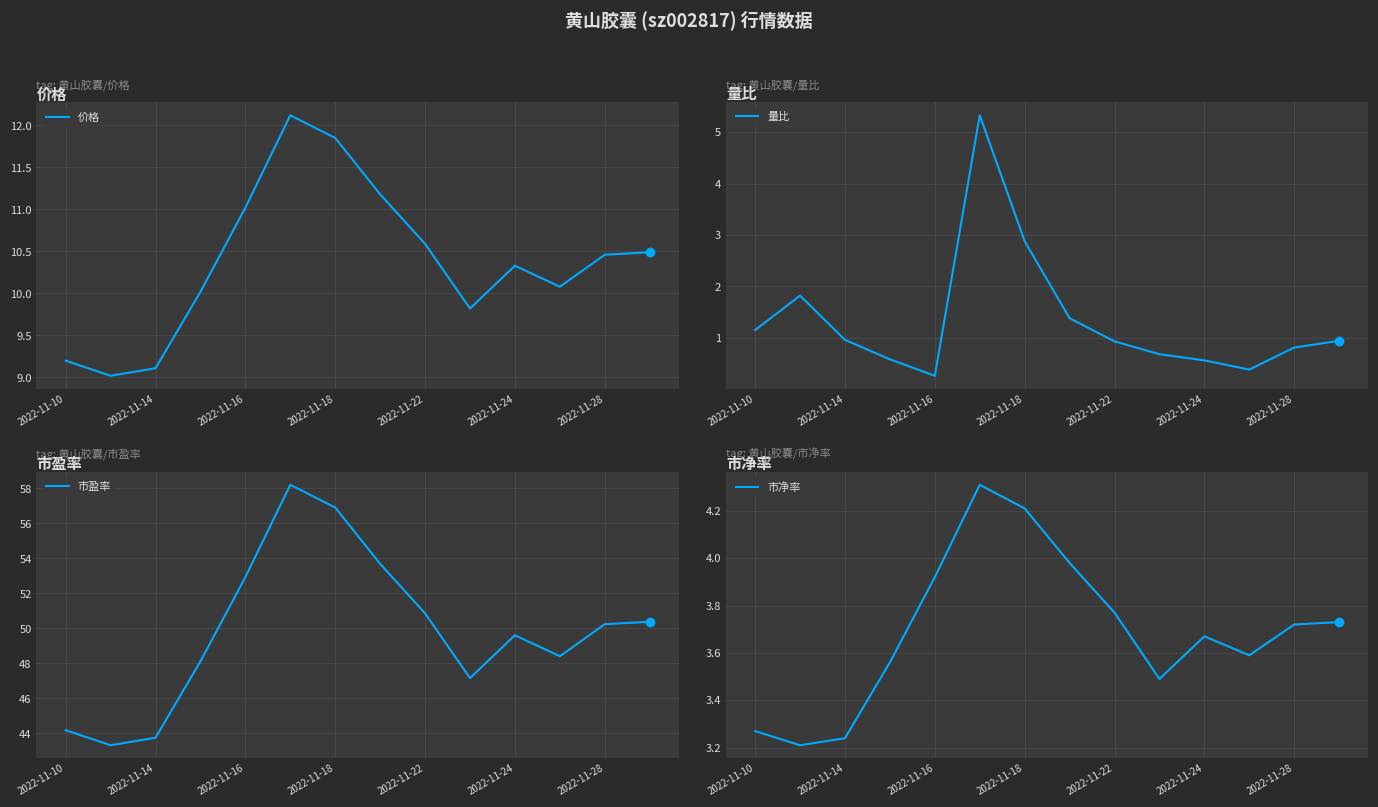

Is it true that 市盈率 equals 48.4 at 11?

True